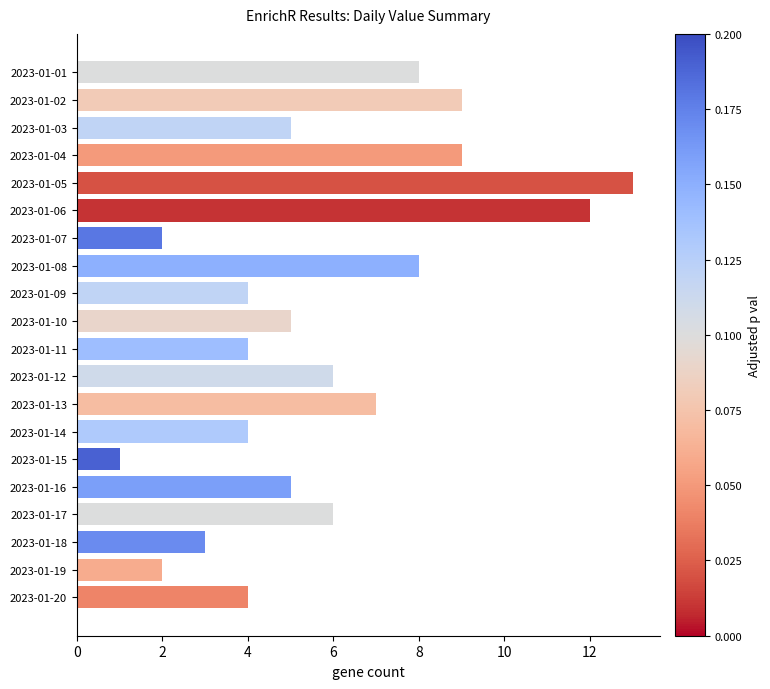

What is the difference between the second highest and second lowest values?

10